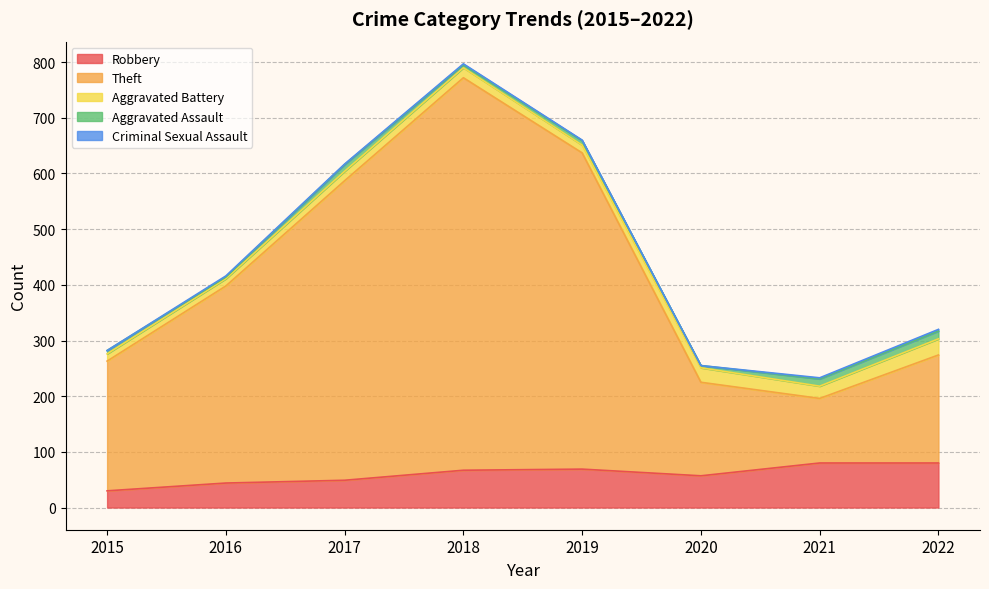

Where is the first local maximum for Theft?

2018